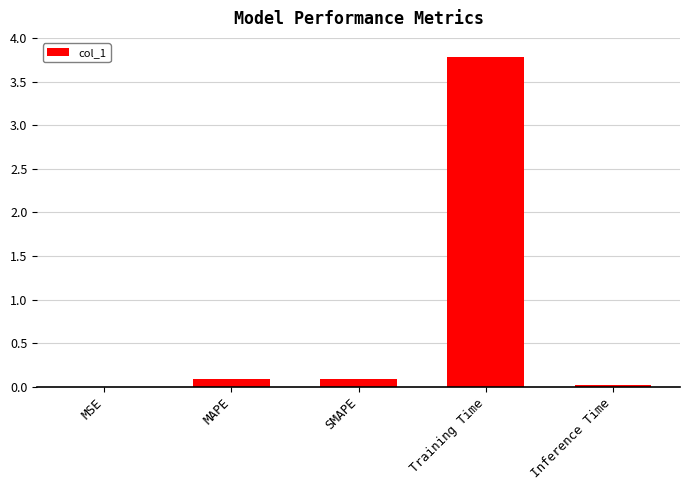

Which category has the highest value across all series?

Training Time